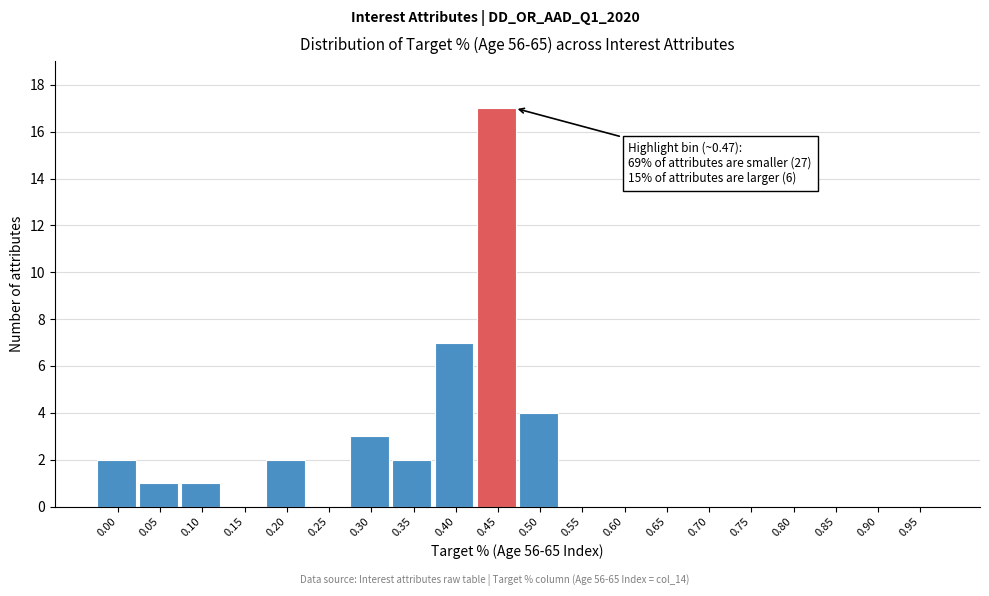

Reading left to right, what are all the values shown in this chart?

0.00=2	0.05=1	0.10=1	0.15=0	0.20=2	0.25=0	0.30=3	0.35=2	0.40=7	0.45=17	0.50=4	0.55=0	0.60=0	0.65=0	0.70=0	0.75=0	0.80=0	0.85=0	0.90=0	0.95=0